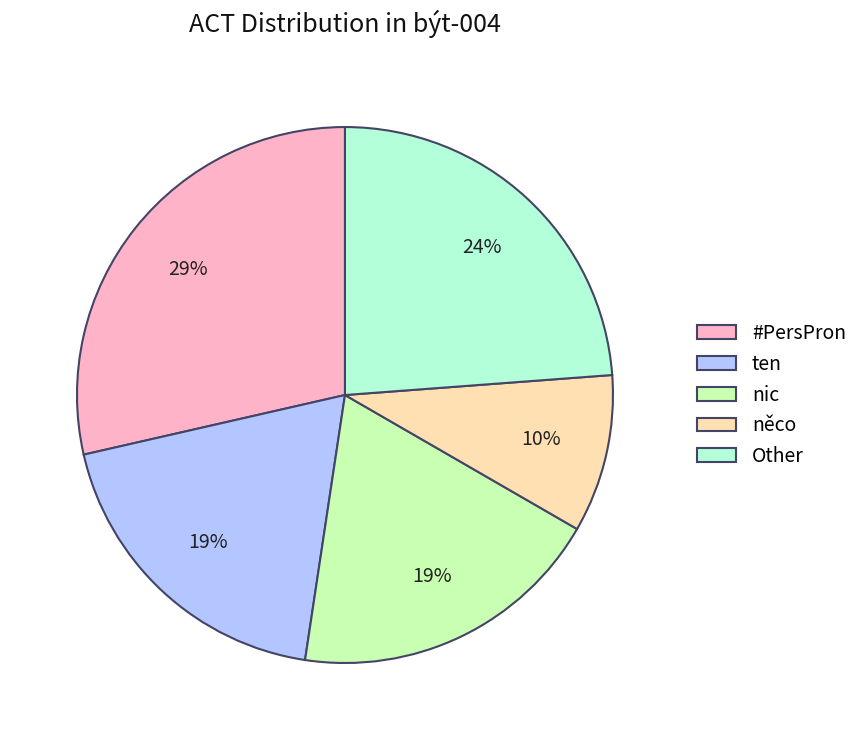

Is there a majority slice in this chart?

No